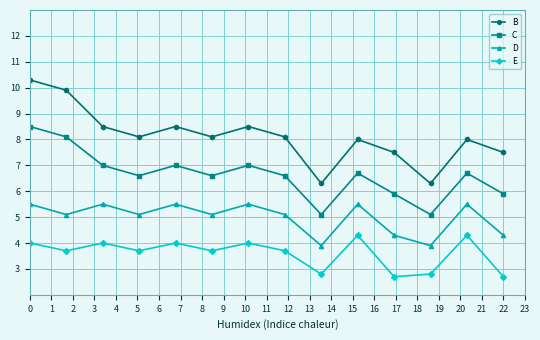

Which series has the largest range (max minus min)?

B